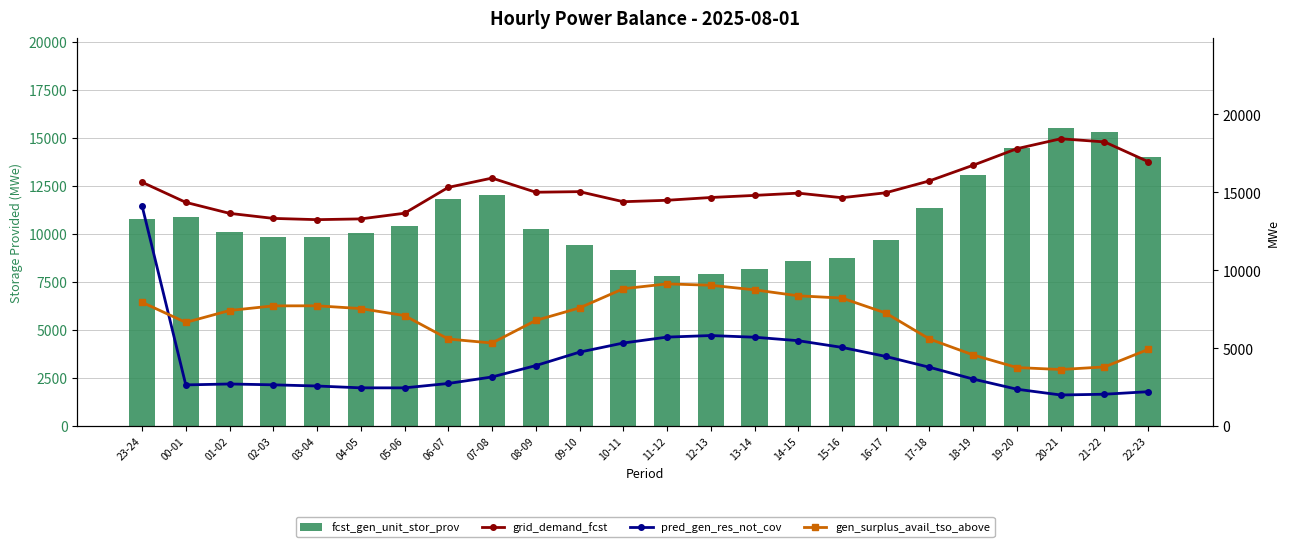

Rank the series by their average value, from highest to lowest.

grid_demand_fcst, fcst_gen_unit_stor_prov, gen_surplus_avail_tso_above, pred_gen_res_not_cov